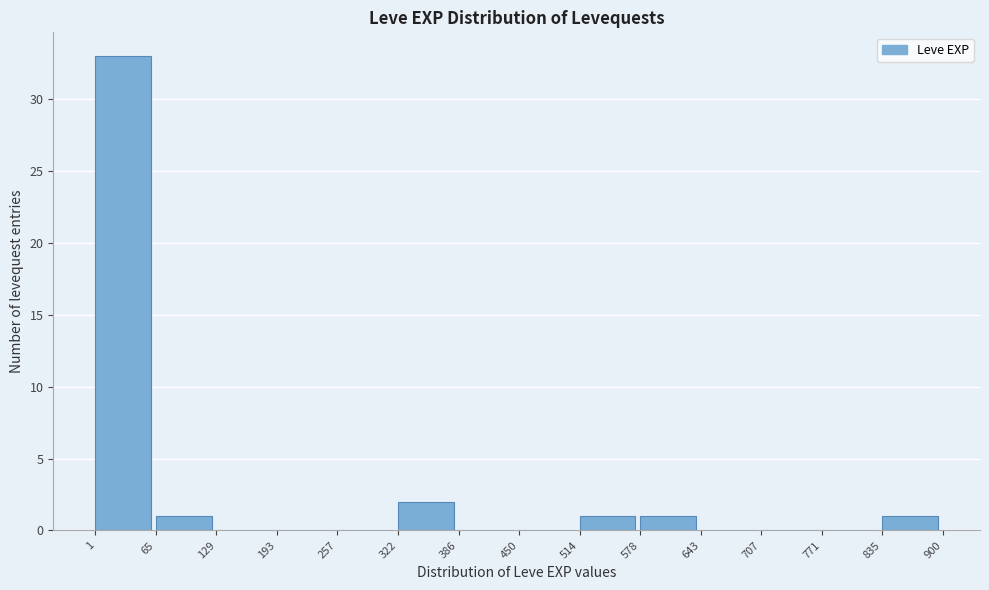

How tall is the bar that spans 835 to 900 on the x-axis? The values are not printed on the chart, so give them approximately, as read against the axis.

1